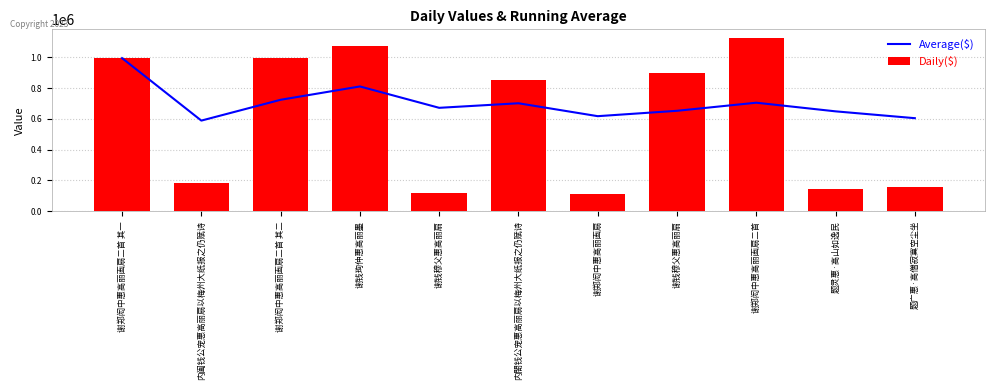

What is the total value across all series at 谢郑闳中惠高丽画扇?

732208.4